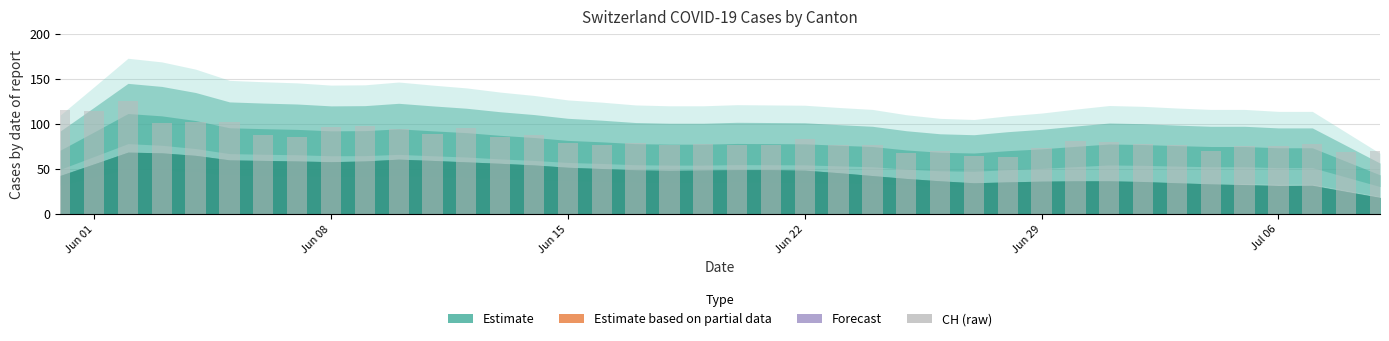

What is the difference between the second highest and minimum values?

52